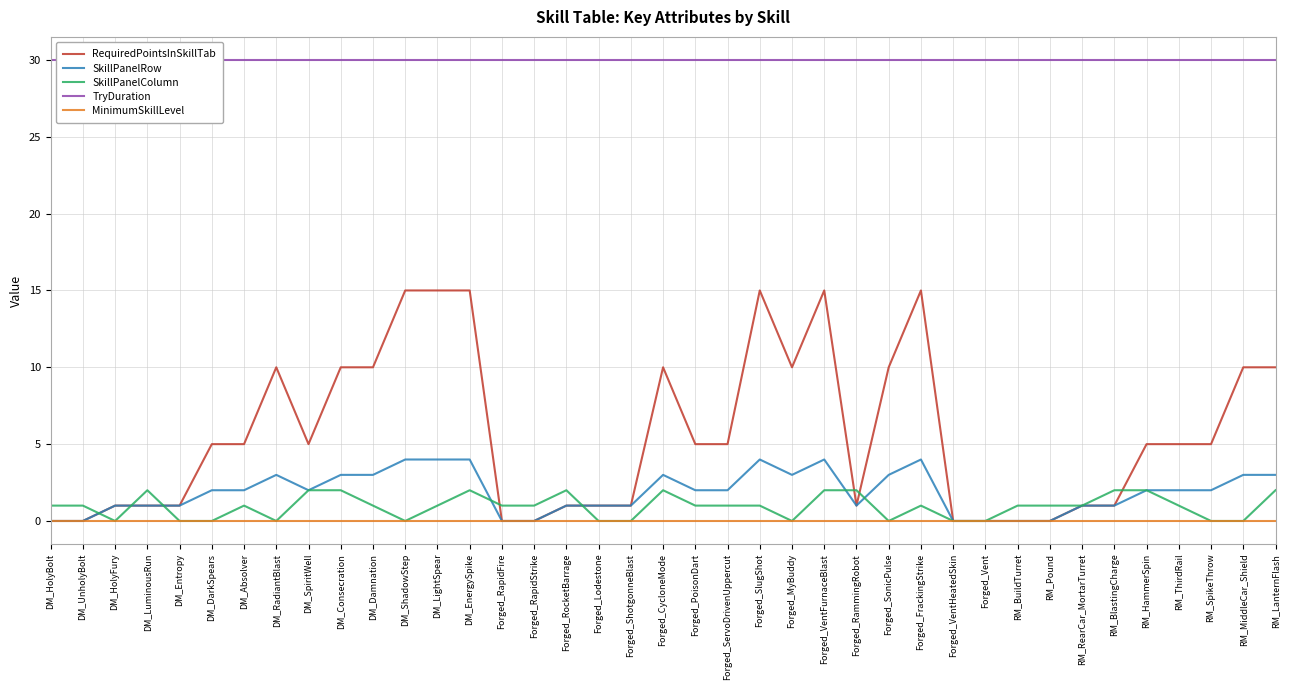

True or false: RequiredPointsInSkillTab has a value of 26 at Forged_VentFurnaceBlast.

False